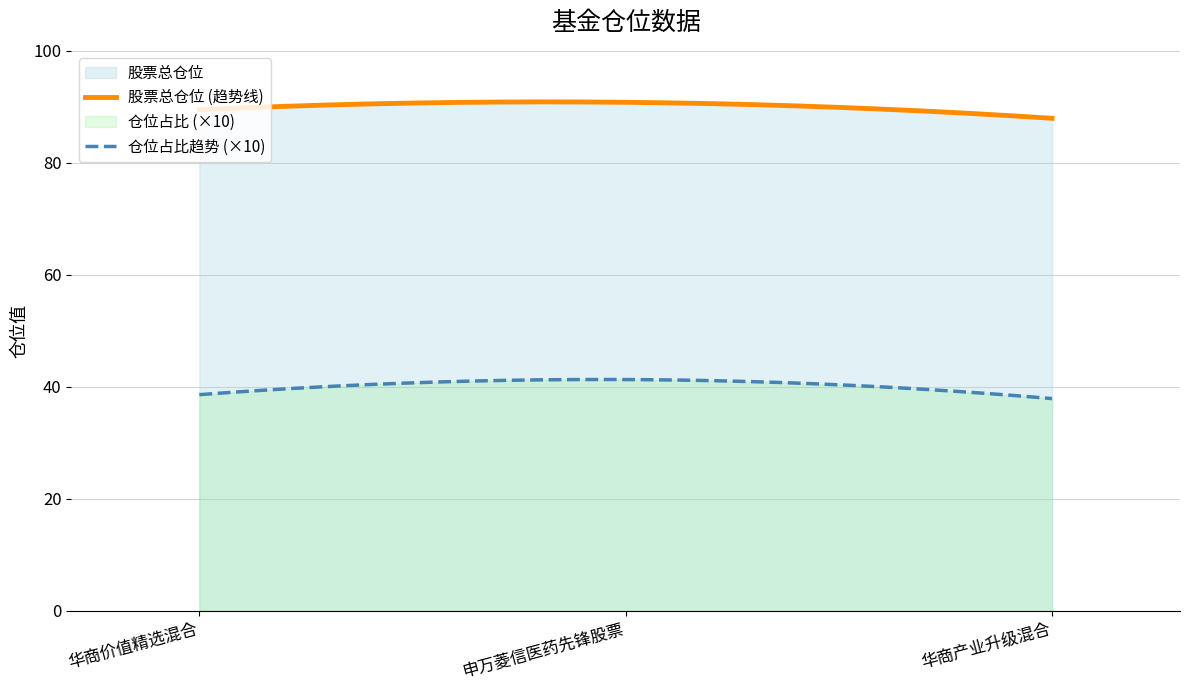

What is the difference between the 股票总仓位 values at 华商价值精选混合 and 申万菱信医药先锋股票?

1.3